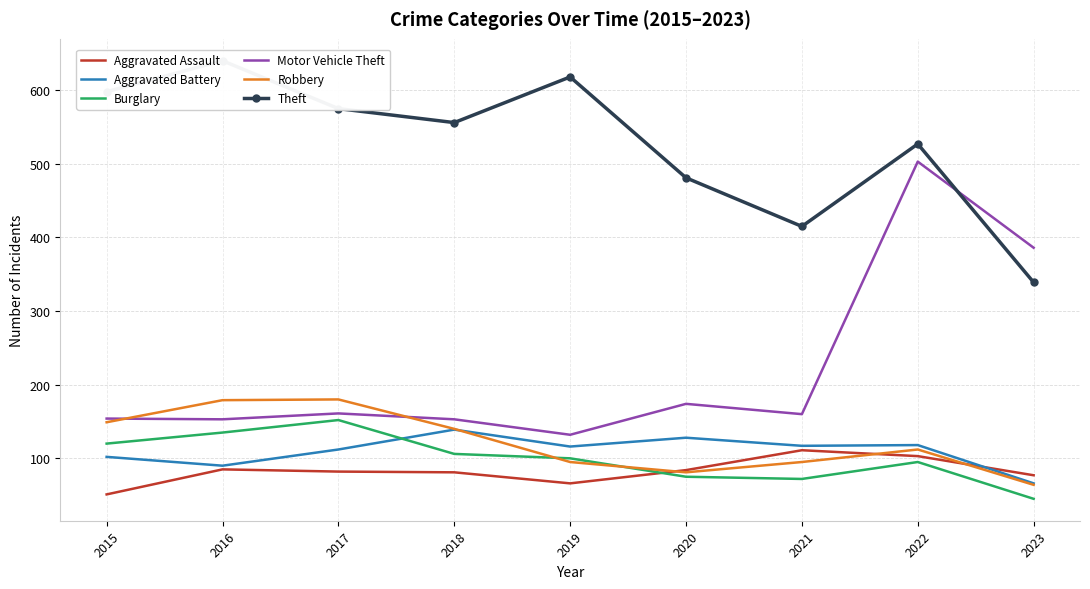

What is the spread (max minus min) of values at 2021?

343